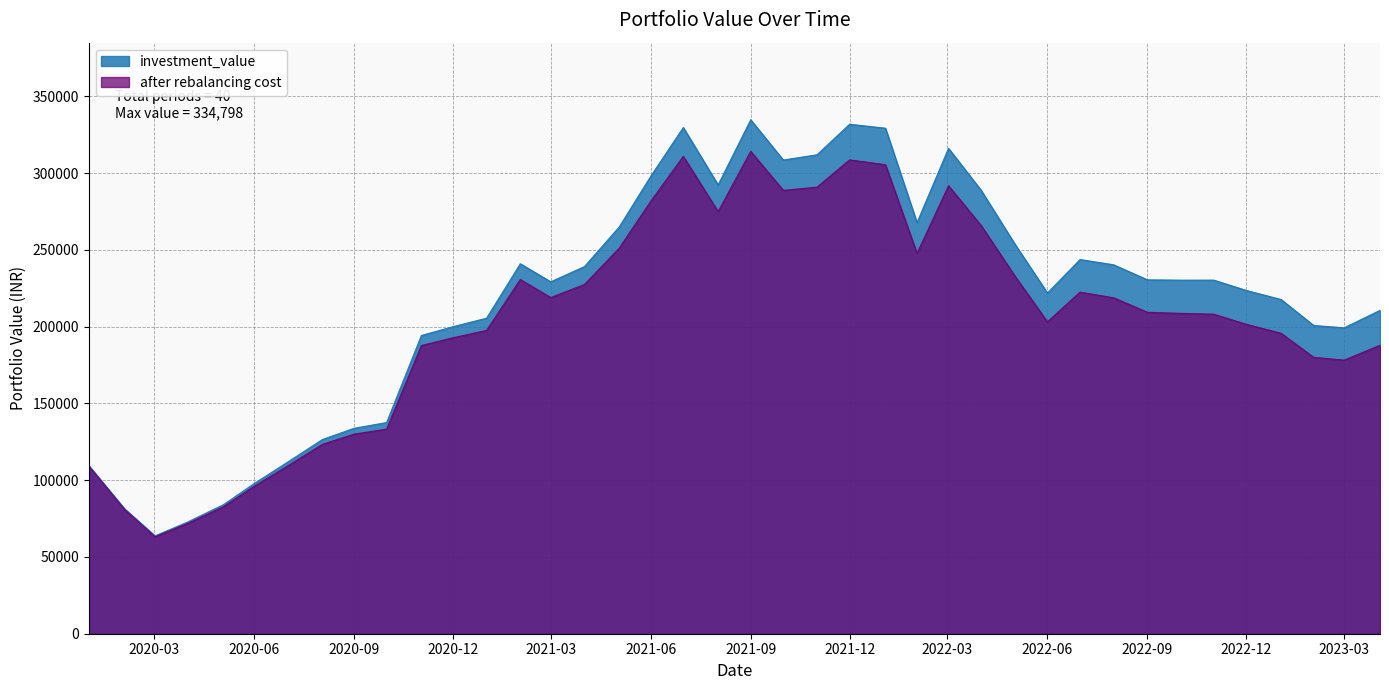

How many data points in after rebalancing cost are above 208661?

20